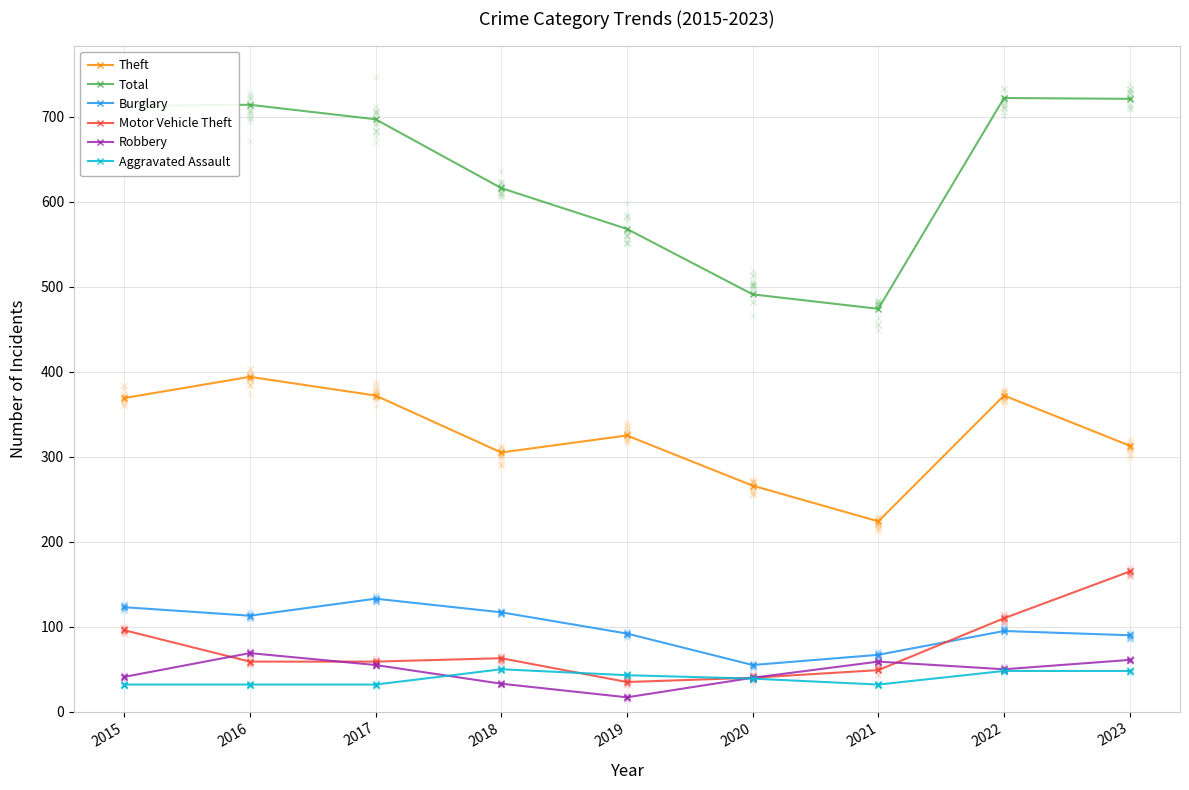

How many interior local valleys does the Motor Vehicle Theft series have?

1